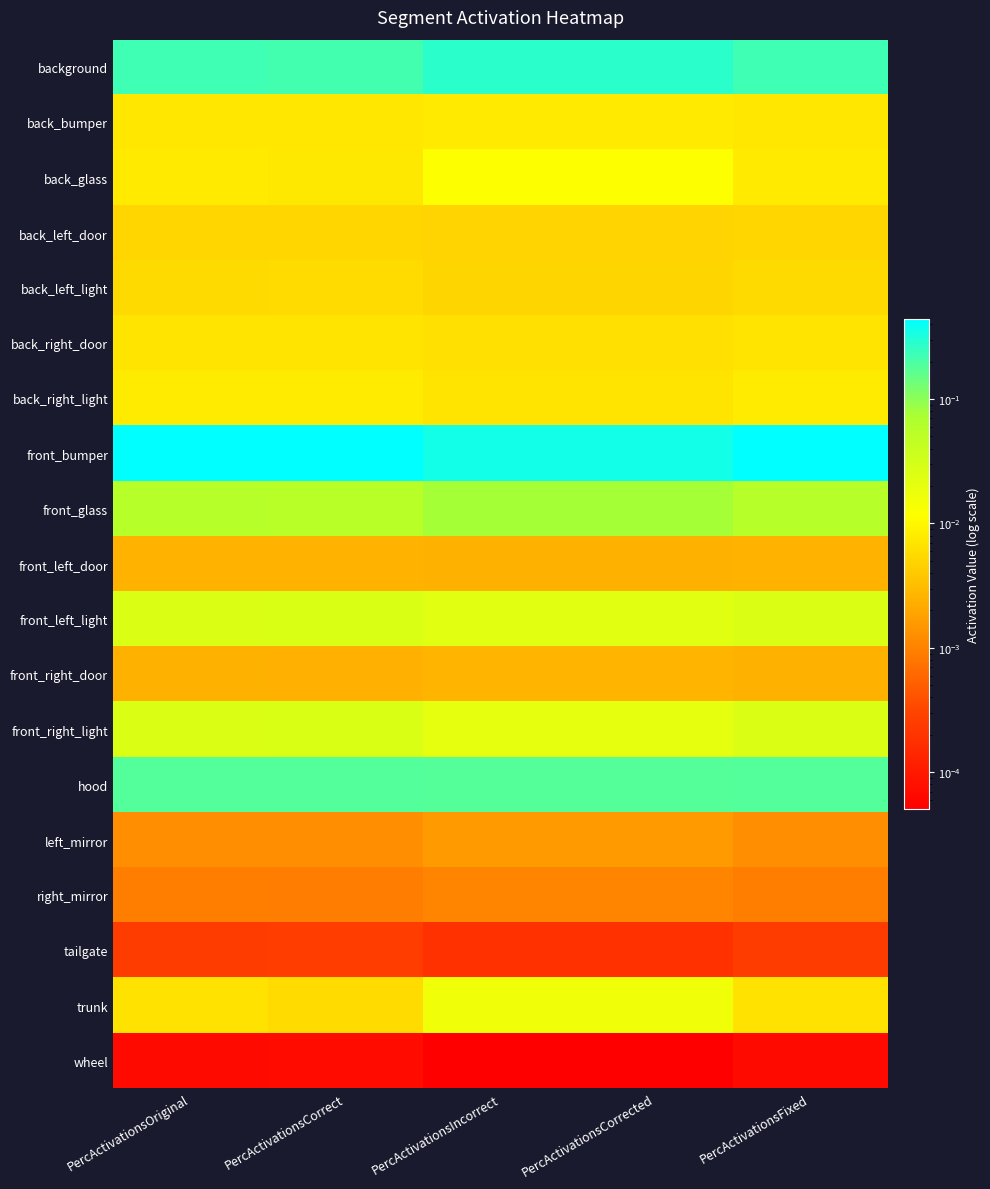

At how many categories does at least one series exceed 0?

5